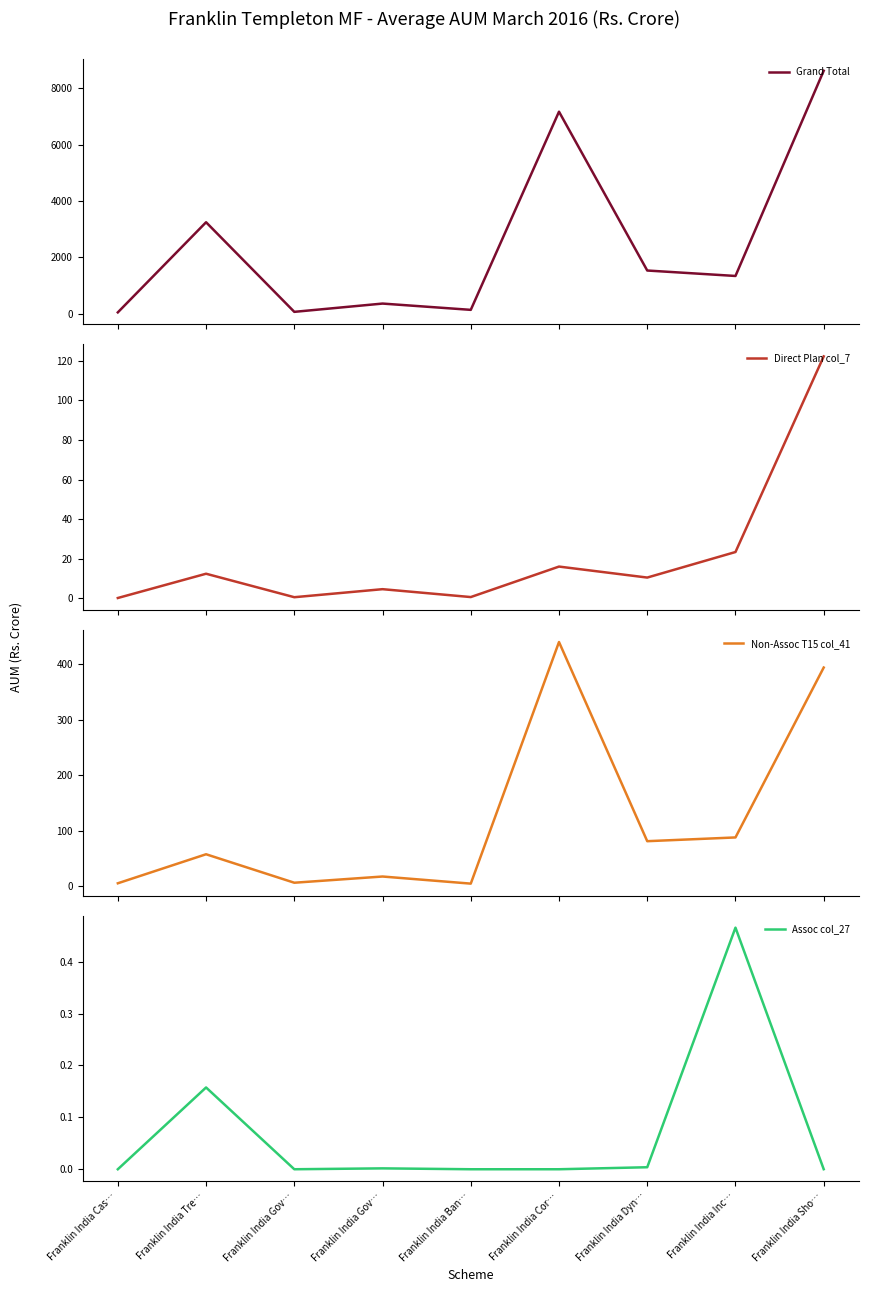

At which category is the sum across all series the highest?

Franklin India Sho…